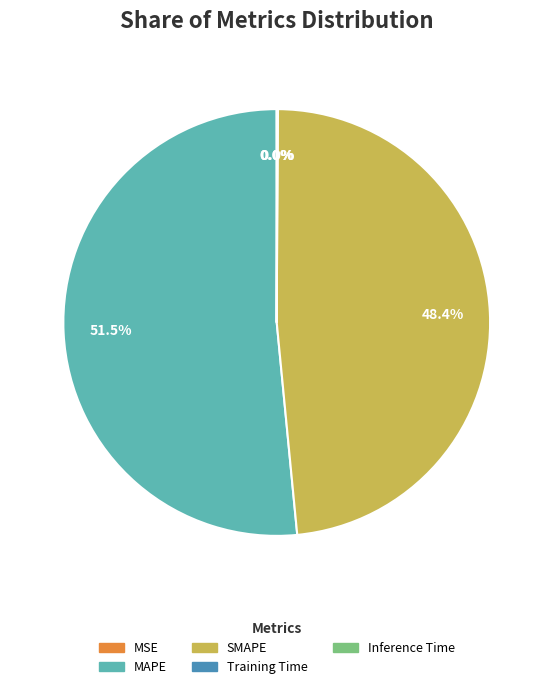

Which category has the biggest portion of the pie?

MAPE